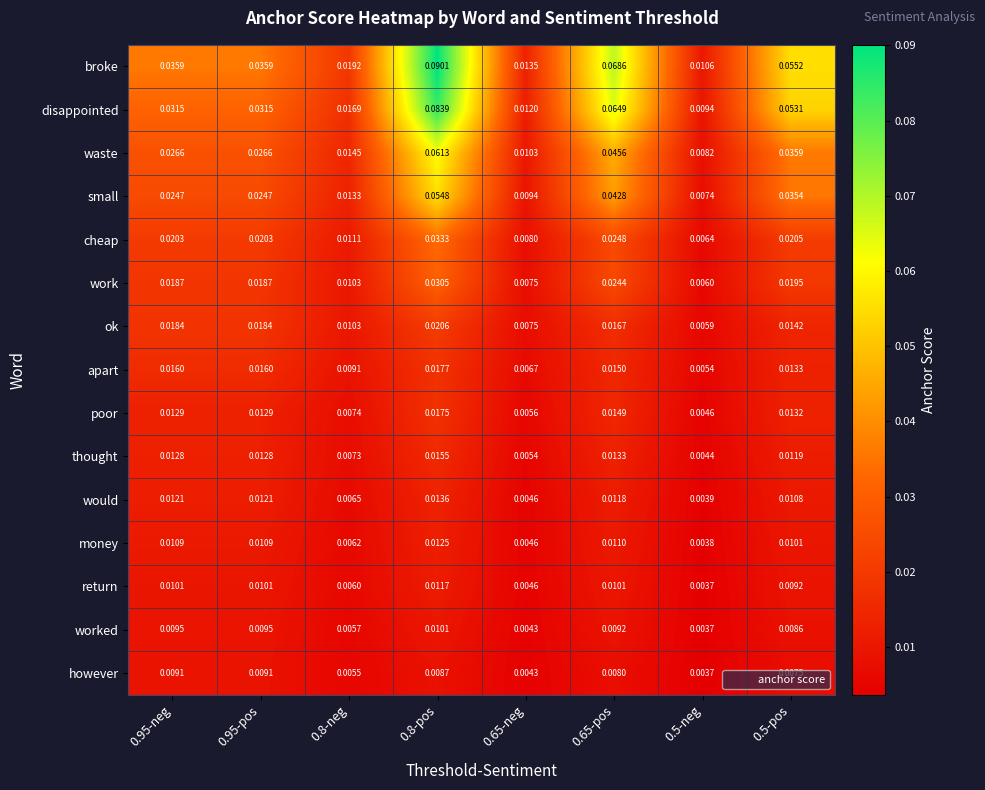

Which series has the largest total across all categories?

broke